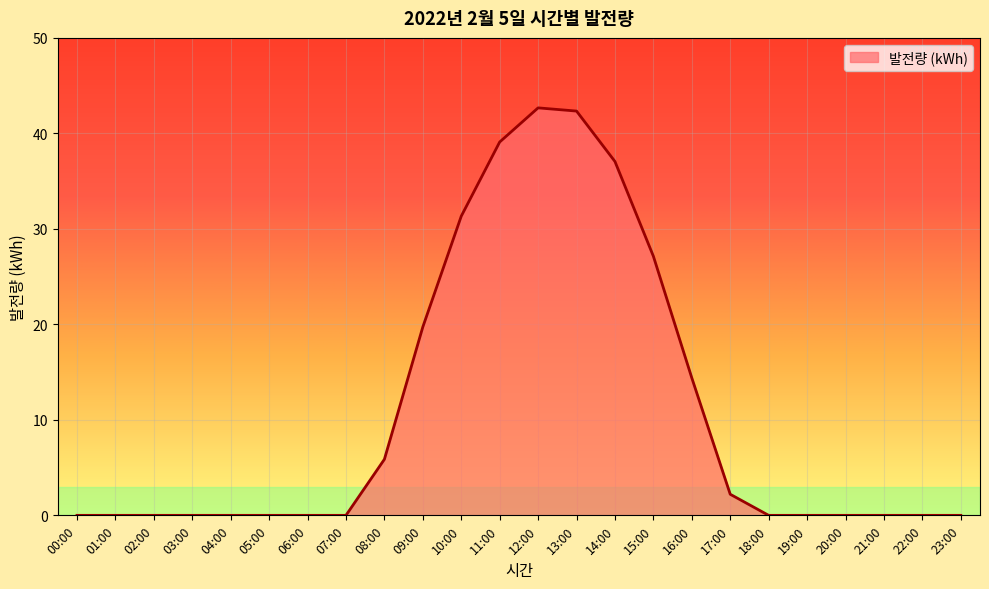

What is the greatest value displayed?

42.7